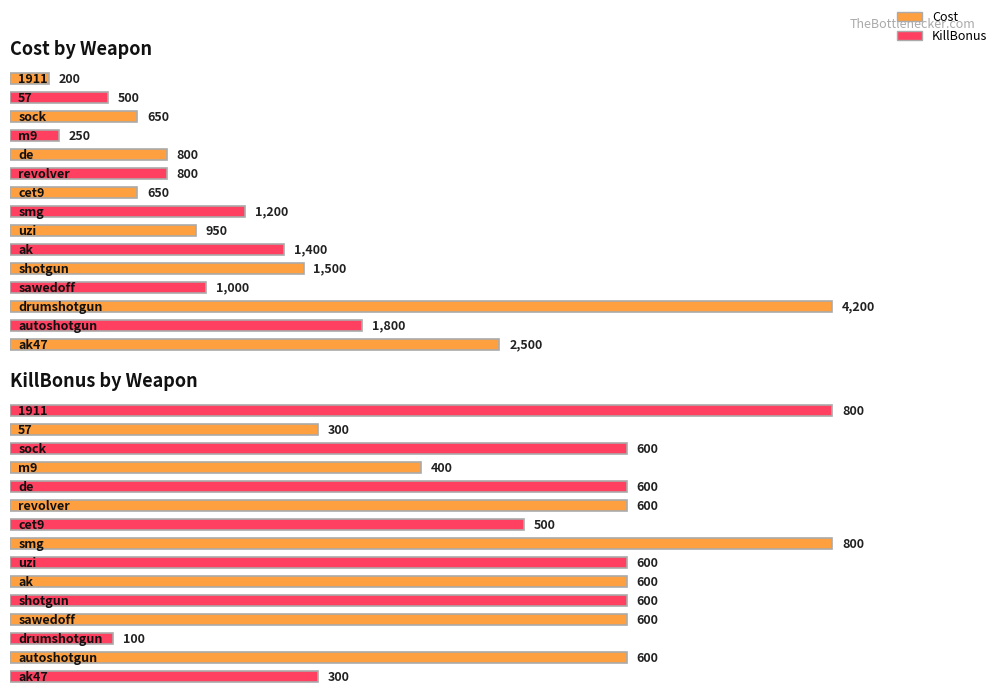

What is the difference between the maximum and minimum values in the KillBonus series?

700